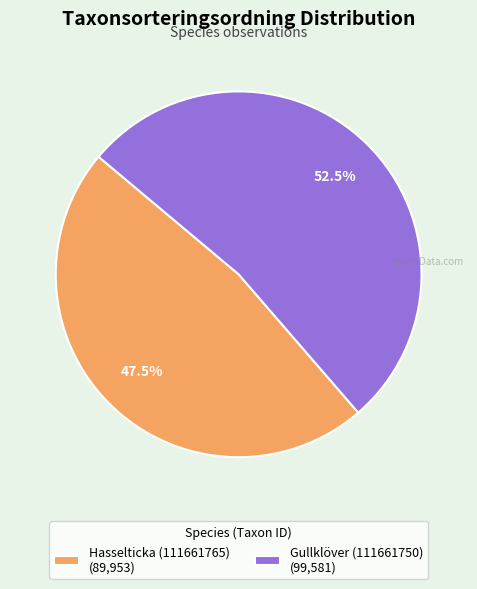

Which has a higher value, Hasselticka (111661765) or Gullklöver (111661750)?

Gullklöver (111661750)